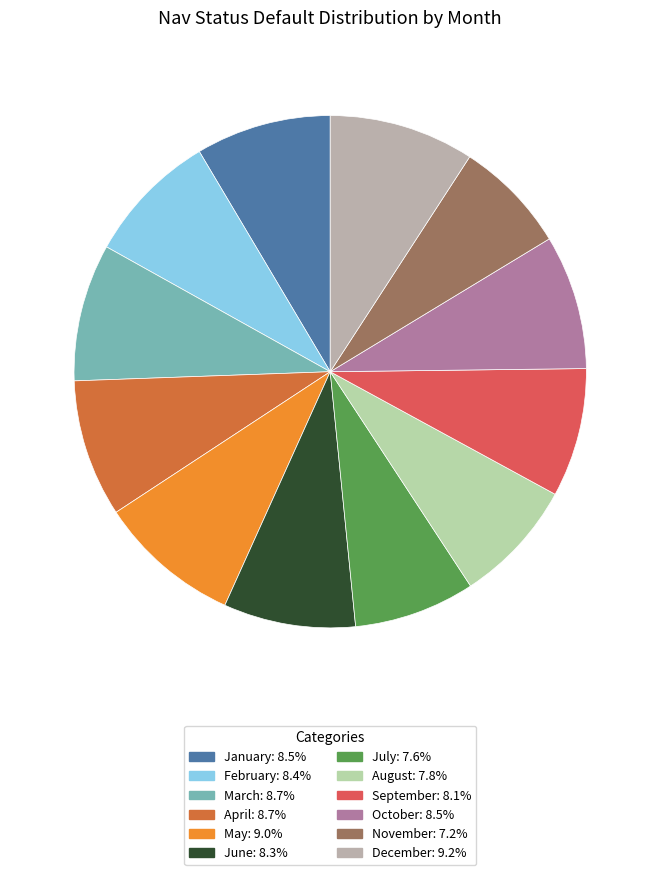

What is the ratio of the value at December to the value at May?

1.0